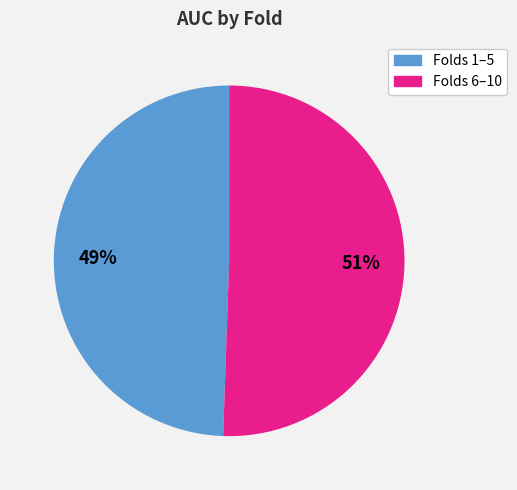

To the nearest percent, what is the average slice percentage?

50%